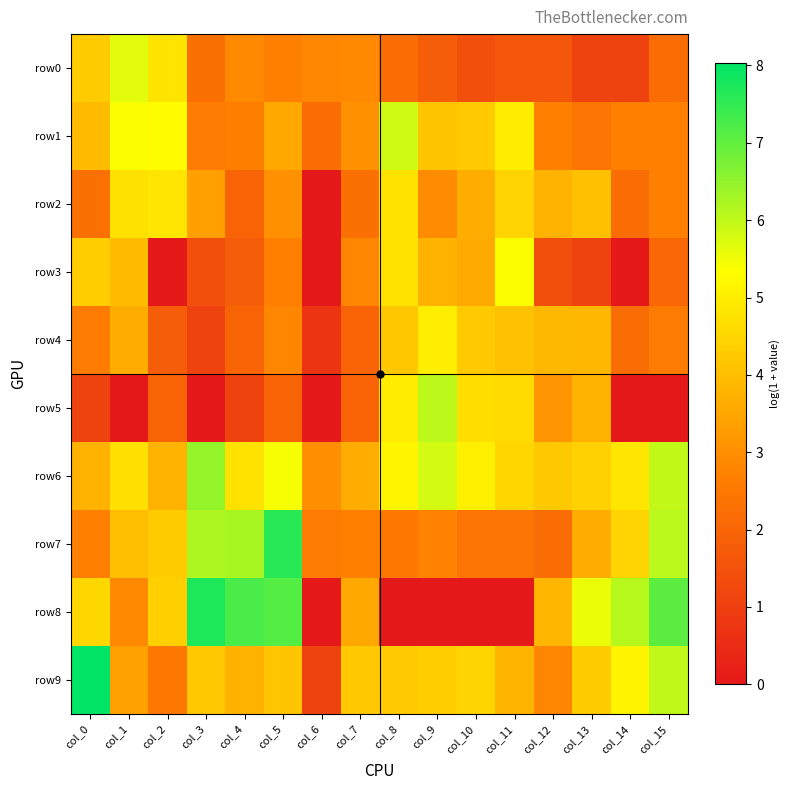

List the series in order of their peak value, lowest first.

row2, row4, row3, row0, row1, row5, row6, row7, row8, row9